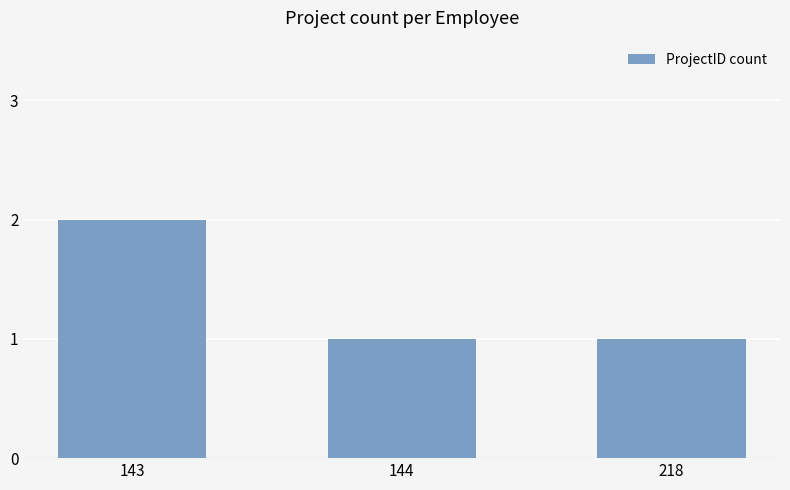

What is the minimum value shown in the chart?

1